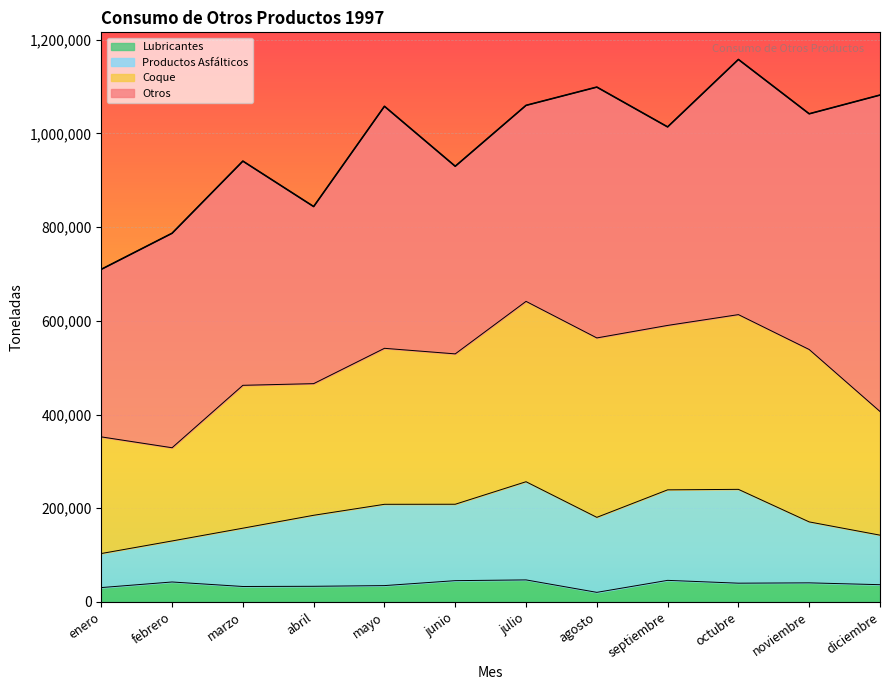

What is the total value across all series at mayo?

1058000